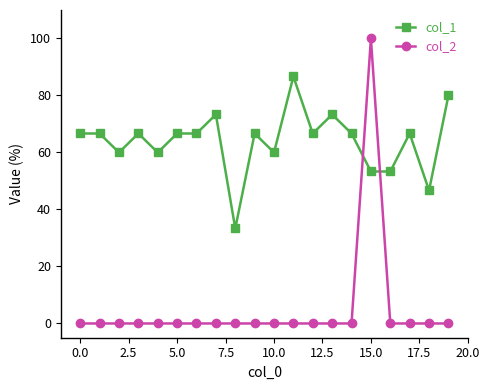

Does the chart have visible grid lines?

No